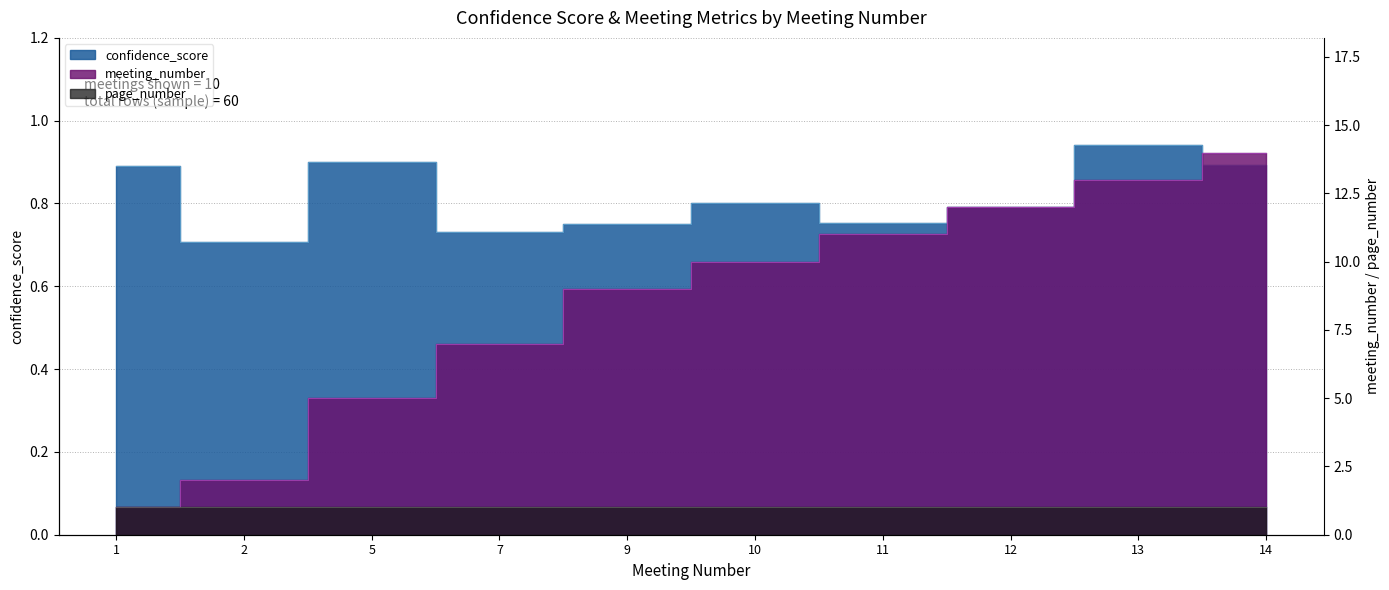

True or false: confidence_score and meeting_number intersect in this chart.

False